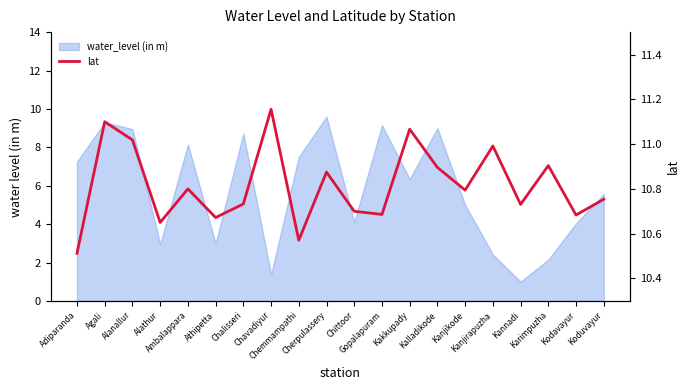

Does the chart display data point markers on the line(s)?

No